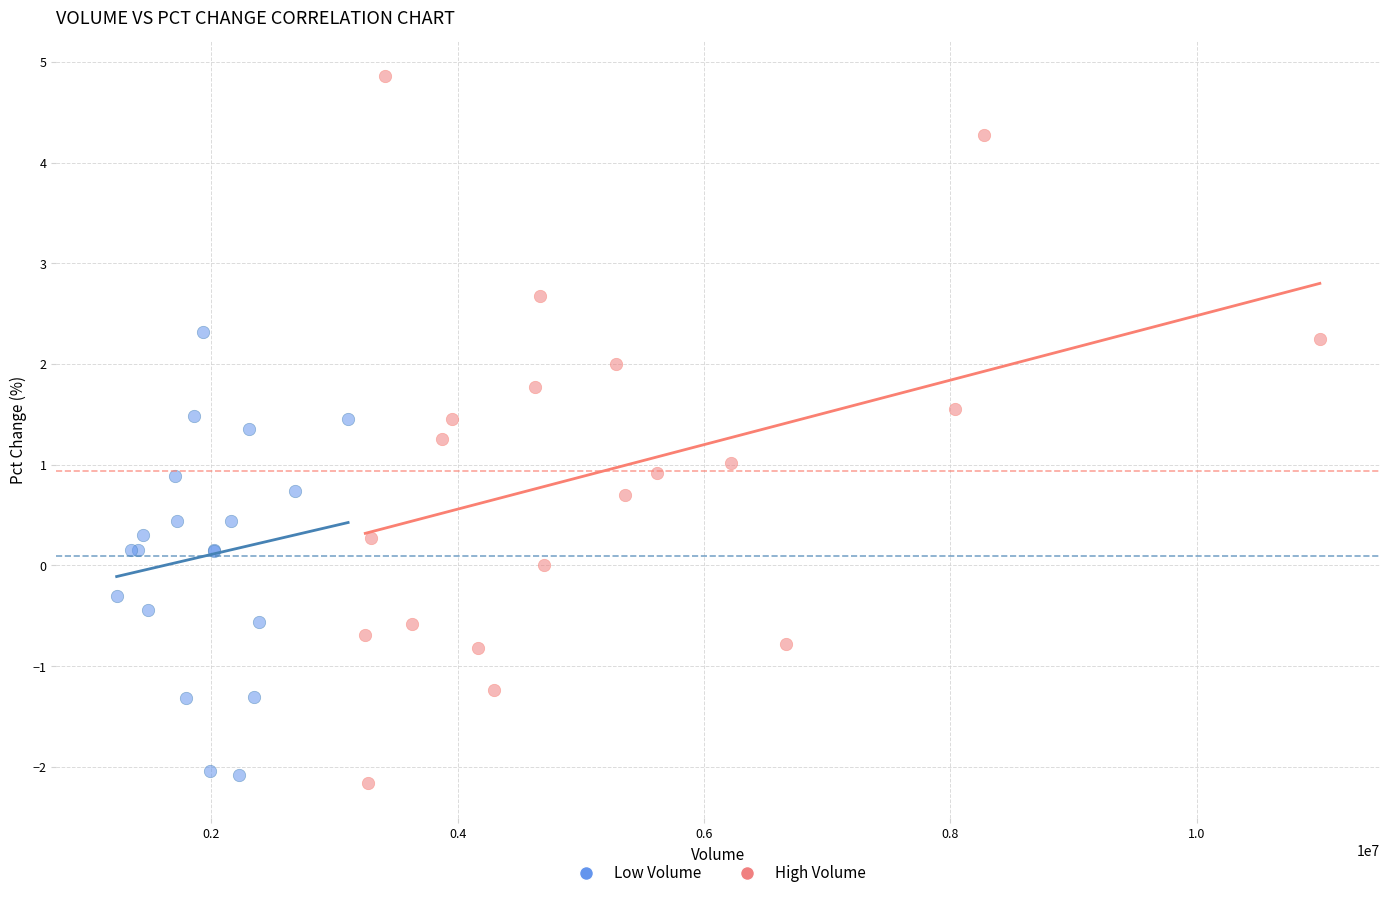

Which series has the largest Y range (max minus min)?

High Volume